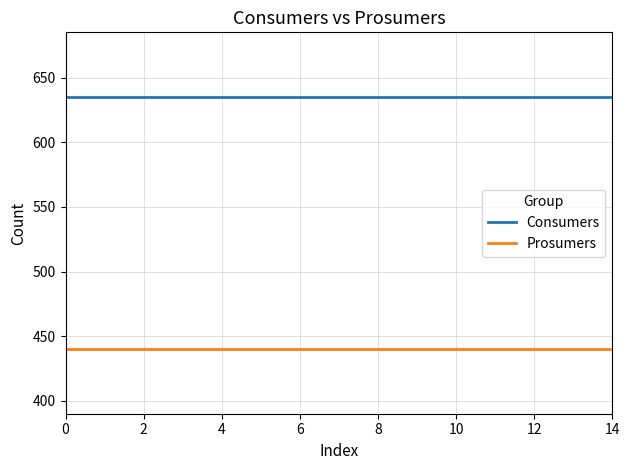

Does the chart display data point markers on the line(s)?

No